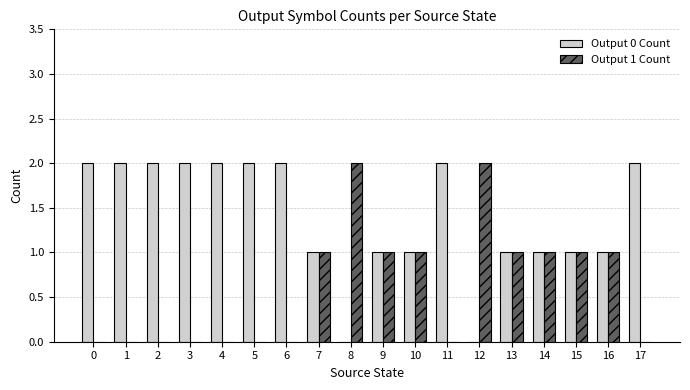

Is the value of Output 1 Count at 17 greater than the value of Output 0 Count at 7?

No